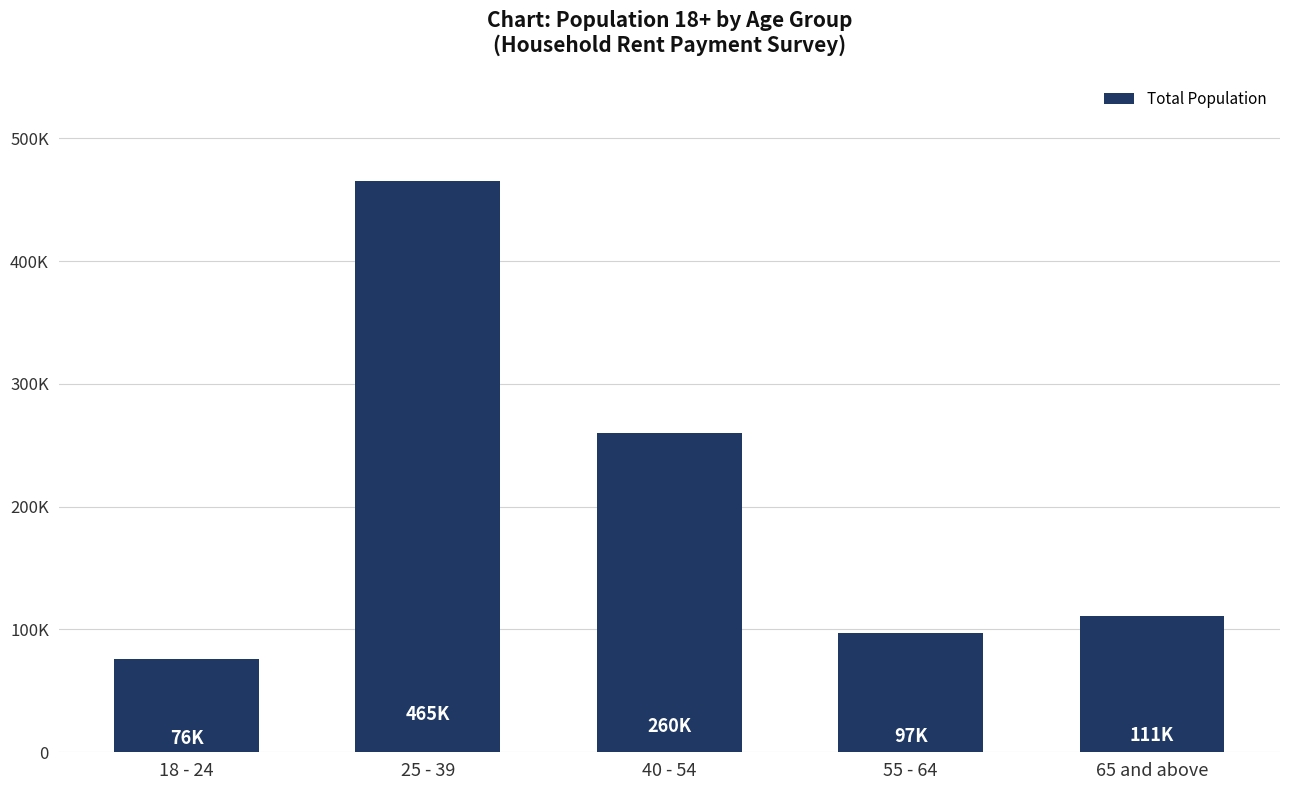

Are the bars horizontal?

No